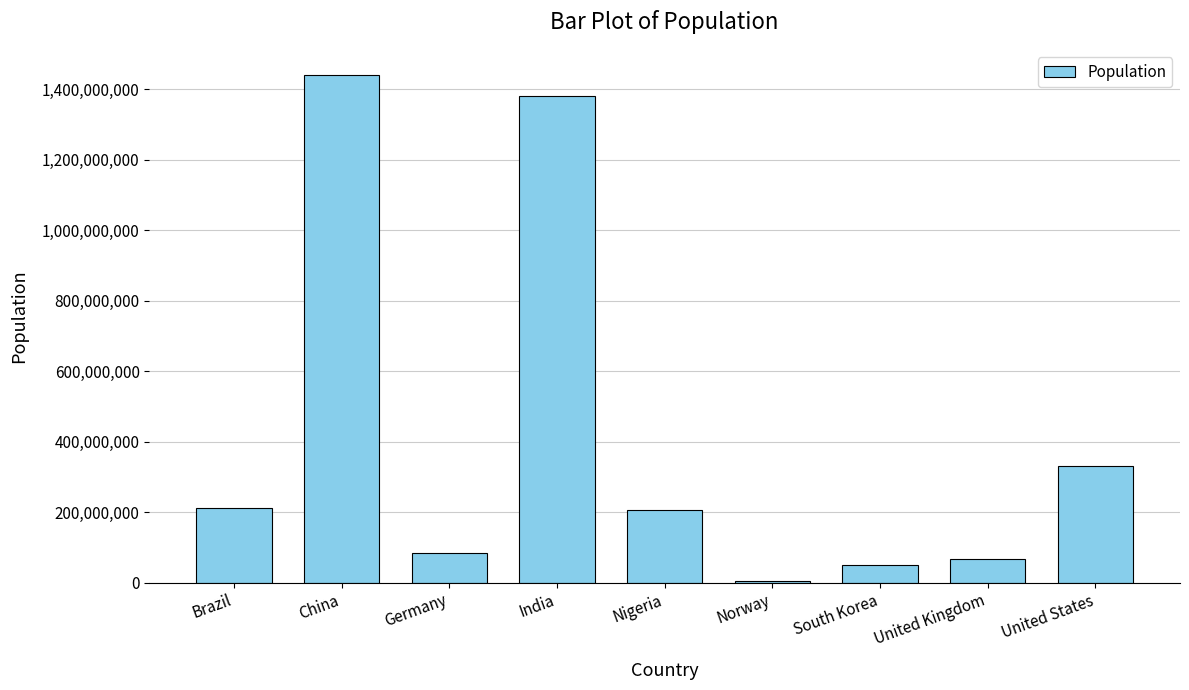

Approximately how many times larger is the value at United States compared to India?

0.2